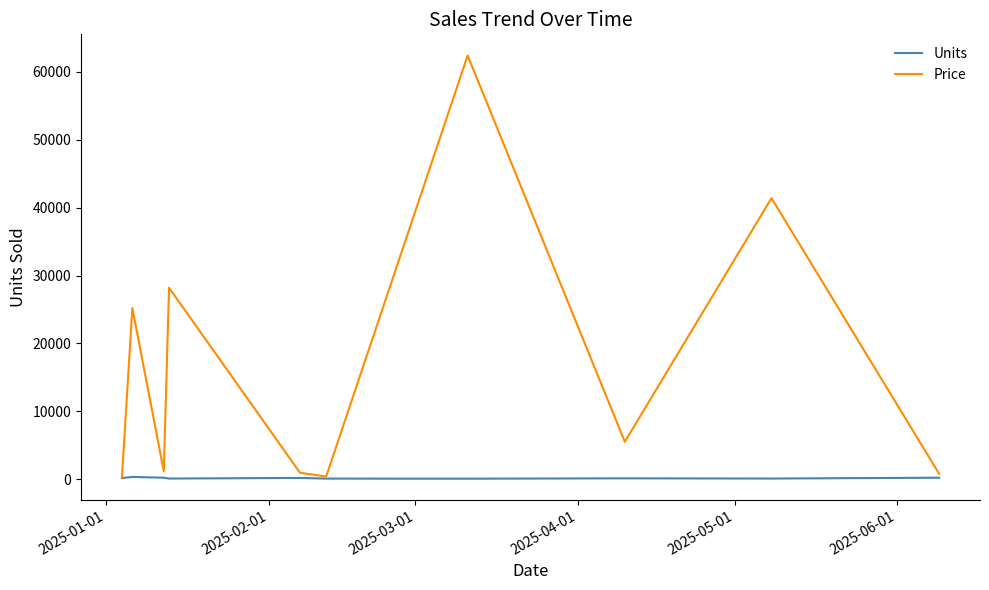

What is the lowest value of the Price series?

240.0